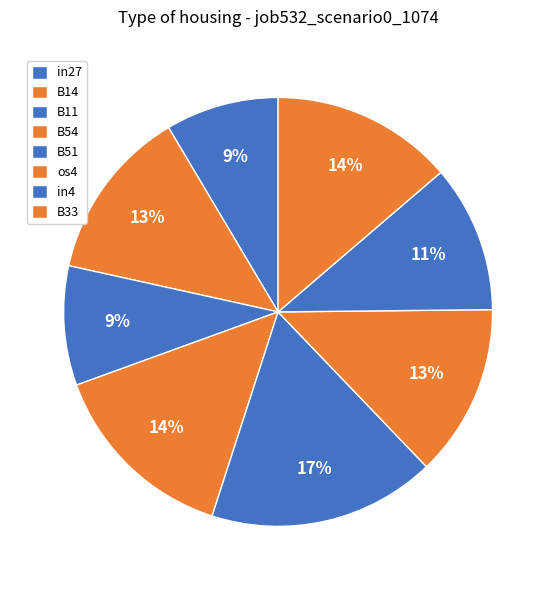

What portion of the pie excludes in27?

91.5%